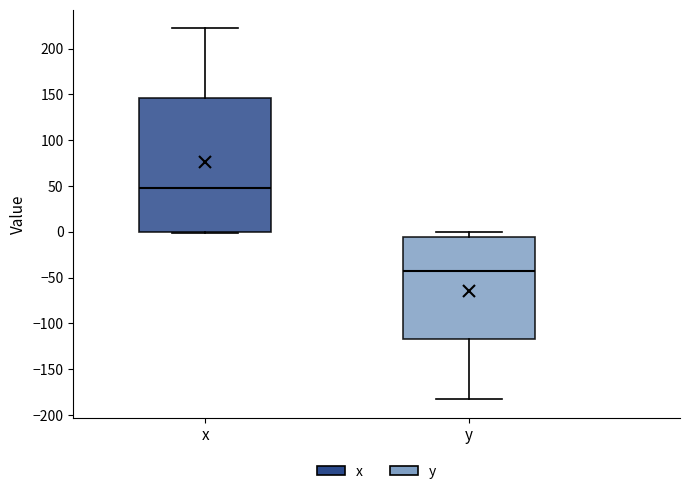

Reading left to right, transcribe this box plot: for each box, give where its median line is, the range the box spans, and where its two whiskers end, as read against the y-axis. The values are not printed on the chart, so give them approximately, as read against the axis.

x: median 50, box 0 to 145, whiskers 0 to 220
y: median -45, box -115 to -5, whiskers -180 to 0